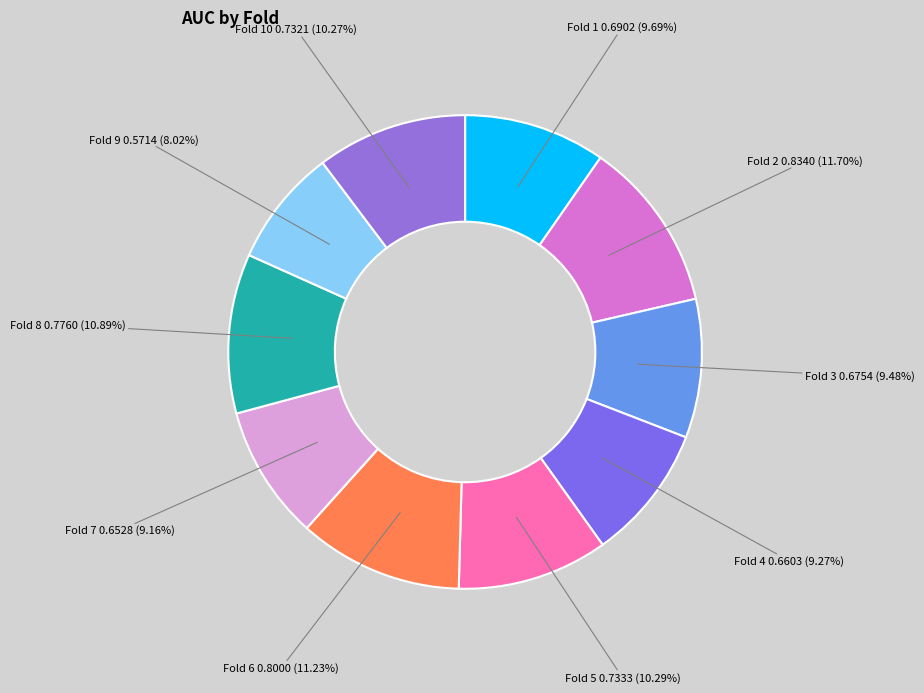

Which slice is the smallest?

Fold 9